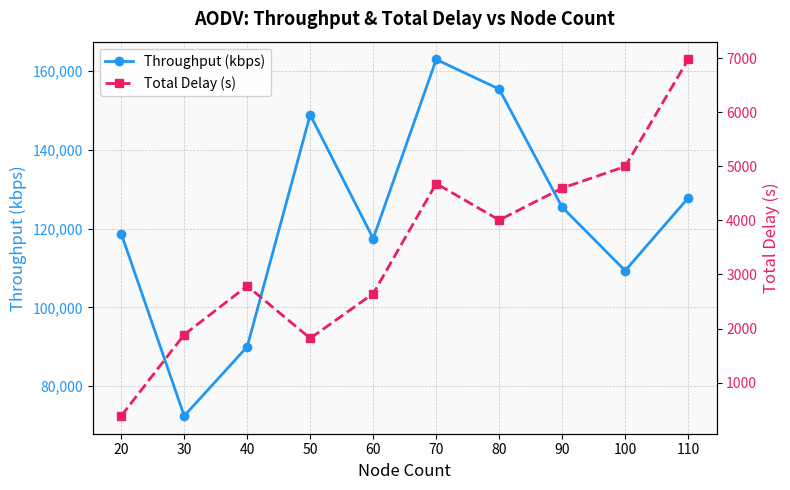

Rank the categories by Throughput (kbps) value from lowest to highest.

30, 40, 100, 60, 20, 90, 110, 50, 80, 70